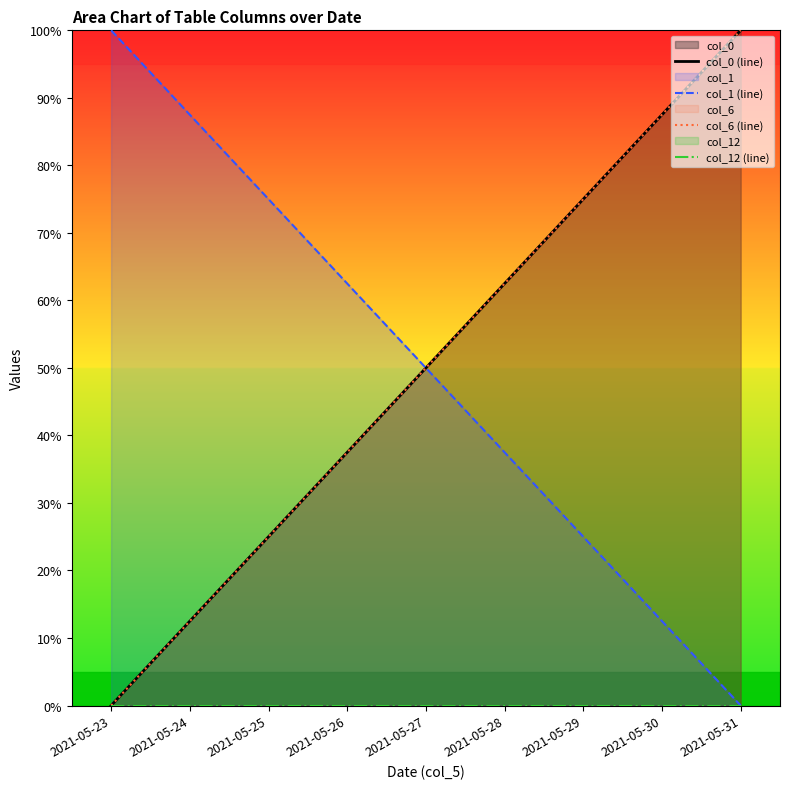

Reading left to right, list all the values displayed in this chart.

col_0 (line): 0.0	12.5	25.0	37.5	50.0	62.5	75.0	87.5	100.0
col_1 (line): 100.0	87.5	75.0	62.5	50.0	37.5	25.0	12.5	0.0
col_6 (line): 0.0	12.5	25.0	37.5	50.0	62.5	75.0	87.5	100.0
col_12 (line): 0.0	0.0	0.0	0.0	0.0	0.0	0.0	0.0	0.0